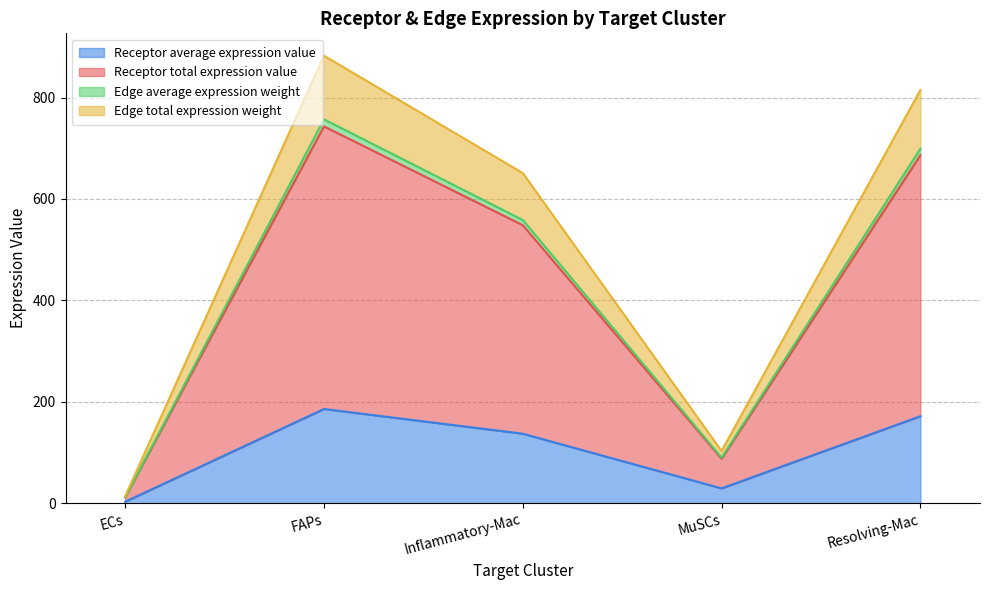

Does the chart display data point markers on the line(s)?

No